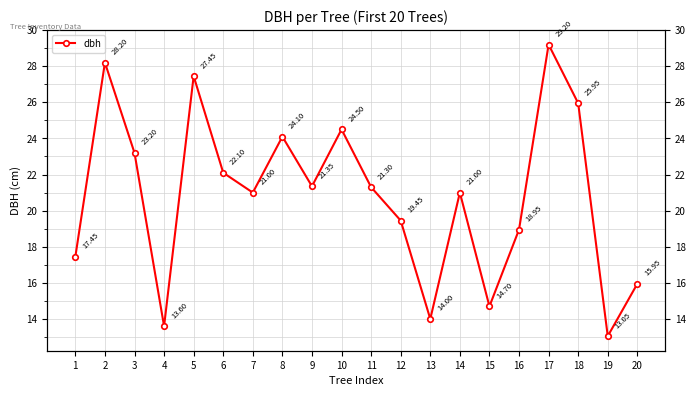

What is the ratio of the value at 13 to the value at 1?

0.8